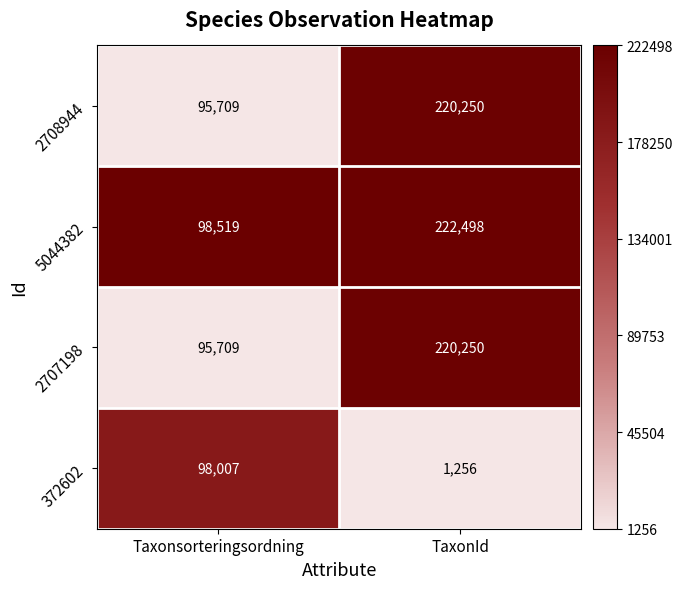

How many data points in 2708944 are less than 220250?

1